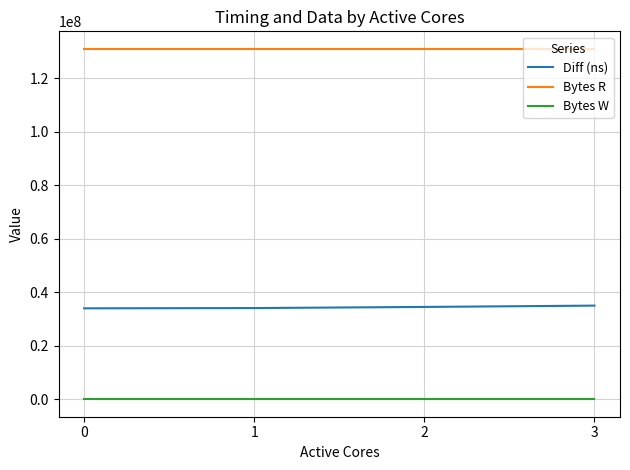

Rank the series at 2 from lowest to highest value.

Bytes W, Diff (ns), Bytes R